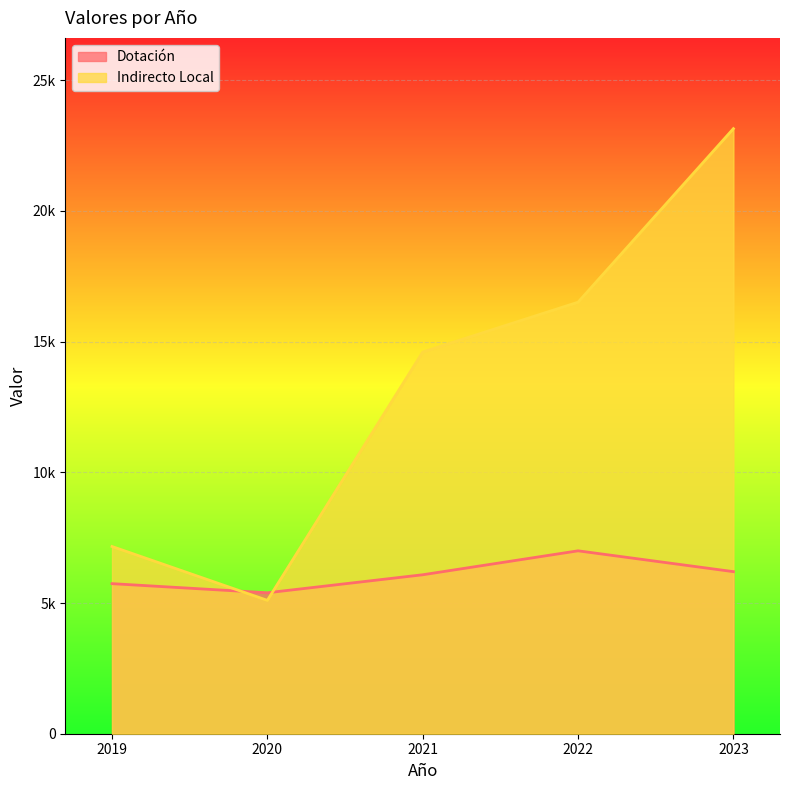

At 2019, list the series in order from smallest to largest.

Dotación, Indirecto Local